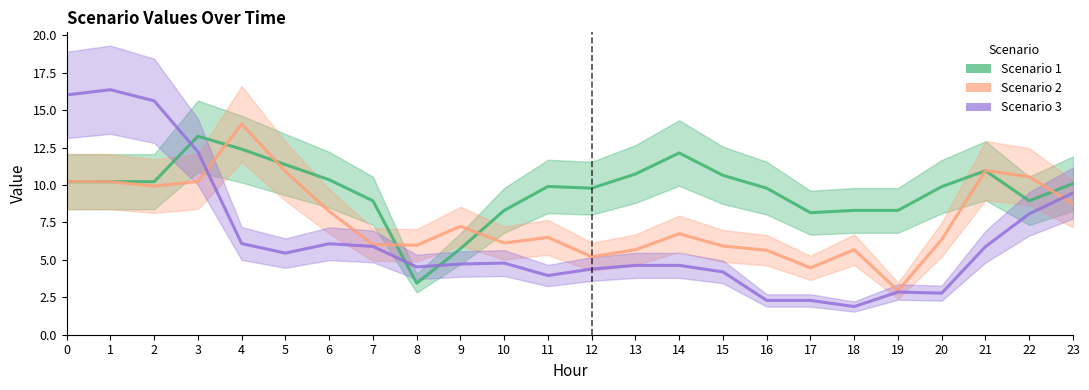

Reading left to right, transcribe all the data shown in this chart.

Scenario 1: 10.2	10.2	10.2	13.3	12.4	11.4	10.4	8.9	3.4	5.7	8.3	9.9	9.8	10.7	12.1	10.7	9.8	8.2	8.3	8.3	9.9	11.0	8.9	10.1
Scenario 2: 10.2	10.2	9.9	10.2	14.1	10.9	8.2	6.0	6.0	7.2	6.1	6.5	5.2	5.7	6.7	5.9	5.6	4.5	5.7	2.9	6.4	11.0	10.6	8.7
Scenario 3: 16.0	16.4	15.6	12.2	6.1	5.5	6.1	5.9	4.5	4.7	4.8	4.0	4.4	4.6	4.6	4.2	2.3	2.3	1.9	2.9	2.8	5.9	8.1	9.5